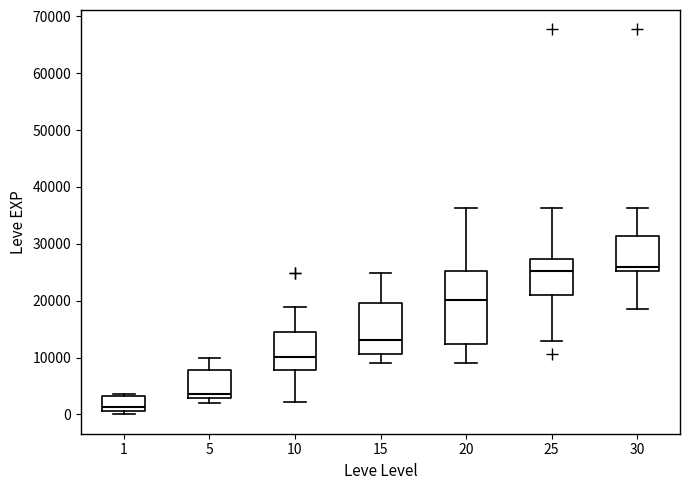

Reading left to right, transcribe this box plot: for each box, give where its median line is, the range the box spans, and where its two whiskers end, as read against the y-axis. The values are not printed on the chart, so give them approximately, as read against the axis.

1: median 1000 (just above the box's lower edge), box 1000 to 3000, whiskers 0 to 4000
5: median 4000, box 3000 to 8000, whiskers 2000 to 10000
10: median 10000, box 8000 to 15000, whiskers 2000 to 19000
15: median 13000, box 11000 to 20000, whiskers 9000 to 25000
20: median 20000, box 12000 to 25000, whiskers 9000 to 36000
25: median 25000, box 21000 to 27000, whiskers 13000 to 36000
30: median 26000, box 25000 to 31000, whiskers 18000 to 36000